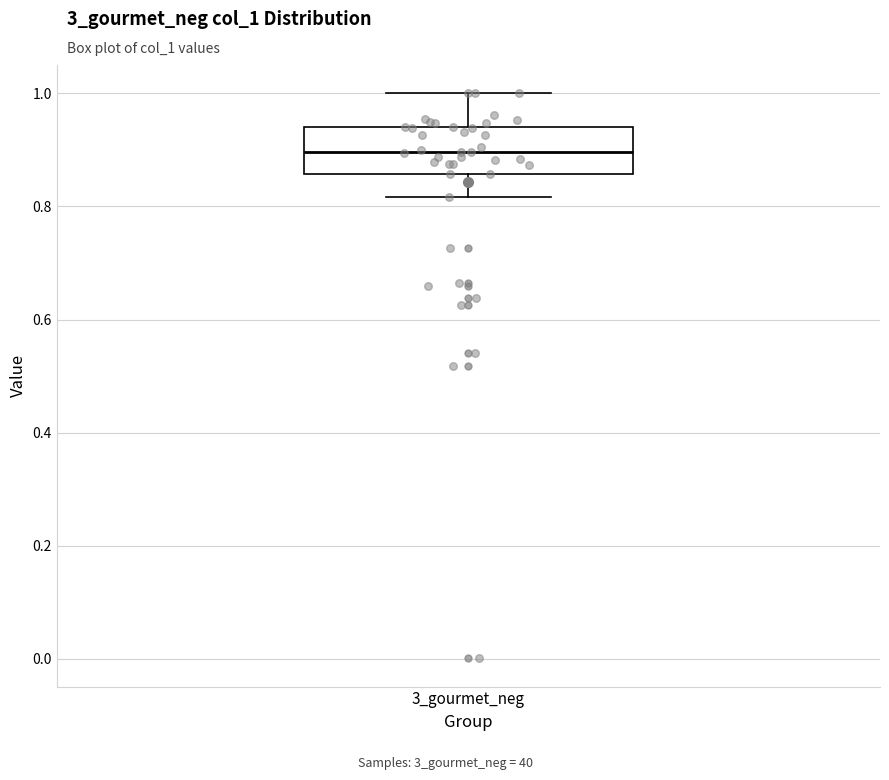

Transcribe this box plot: give where the median line is, the range the box spans, and where the two whiskers end, as read against the y-axis. The values are not printed on the chart, so give them approximately, as read against the axis.

median 0.90, box 0.86 to 0.94, whiskers 0.82 to 1.00